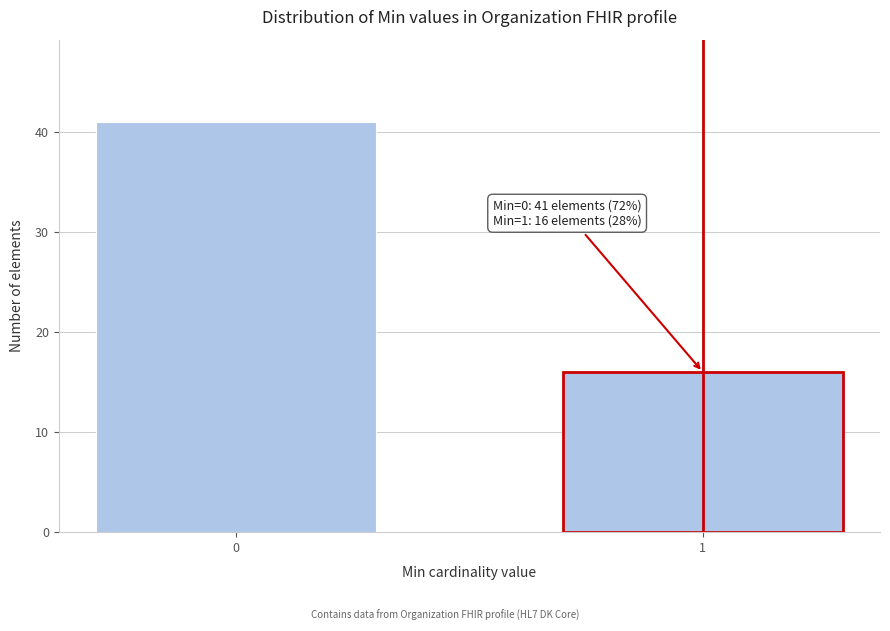

Reading right to left, what are all the values shown in this chart?

16	41